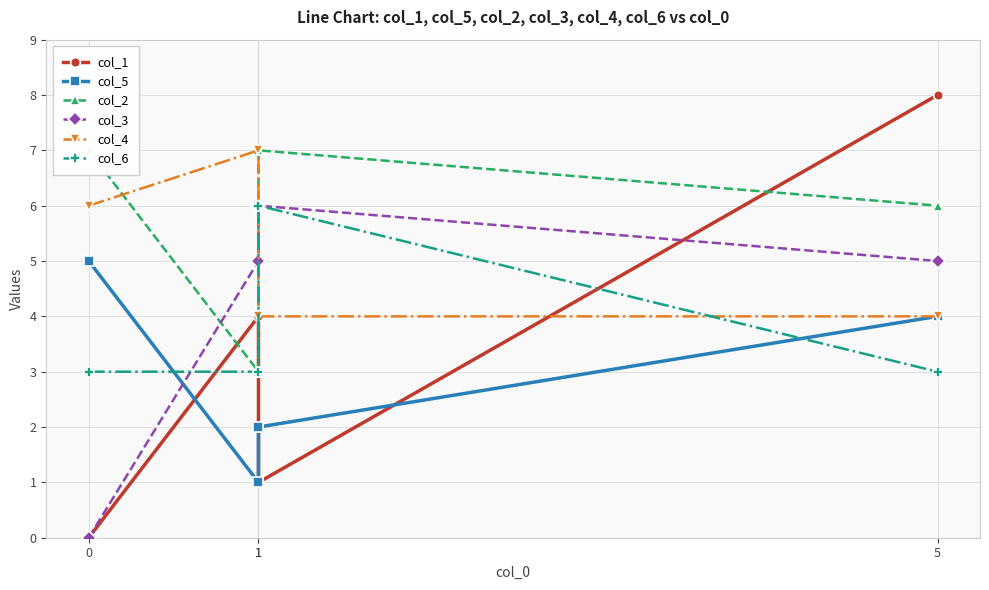

Rank the series by their maximum value, from highest to lowest.

col_1, col_2, col_4, col_3, col_6, col_5